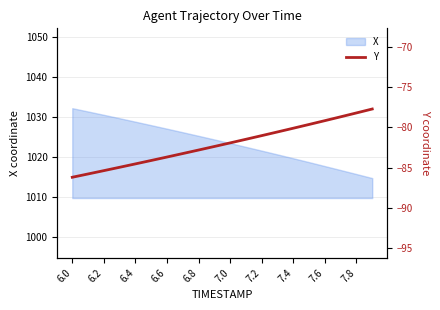

What is the highest value of the X series?

1032.2